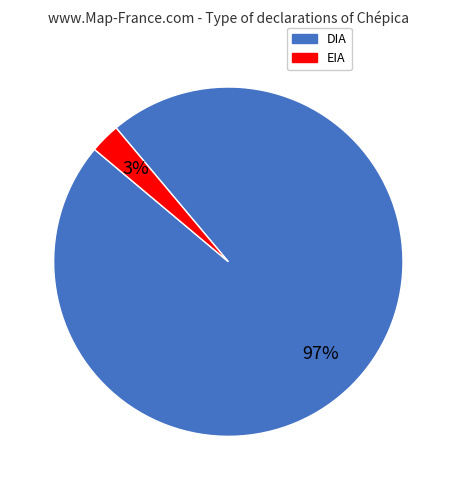

How many segments does this pie chart have?

2